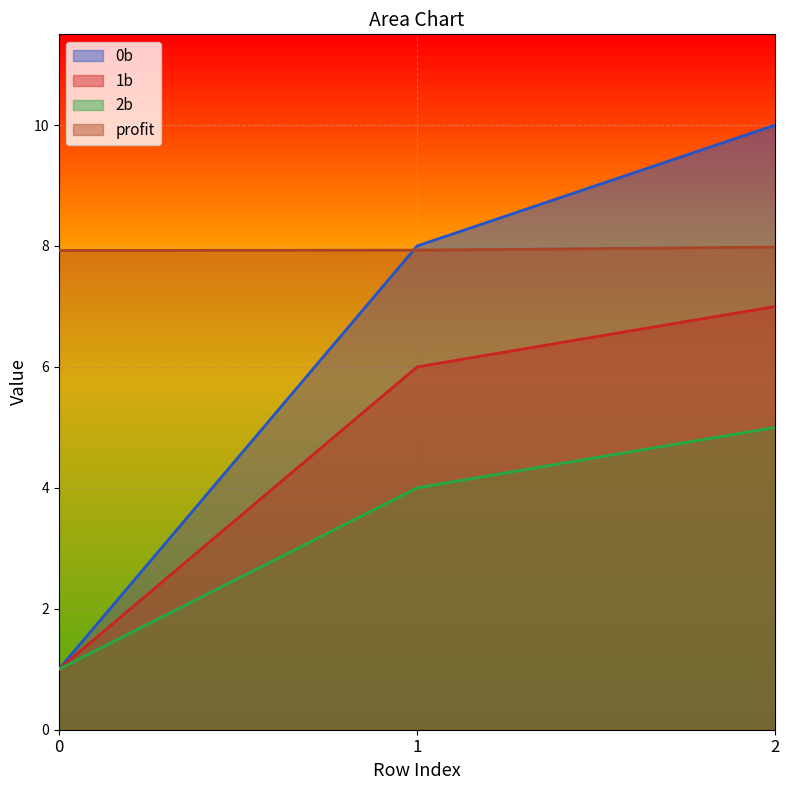

What is the difference between the maximum and minimum values in the 2b series?

4.0